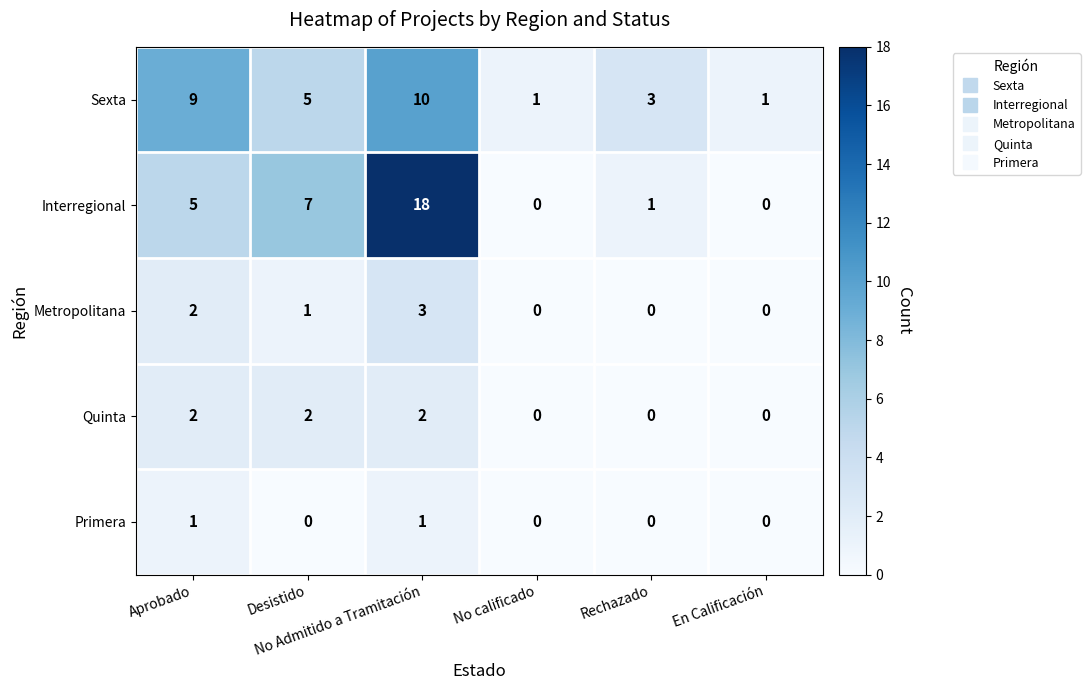

List the series in order of their peak value, lowest first.

Primera, Quinta, Metropolitana, Sexta, Interregional